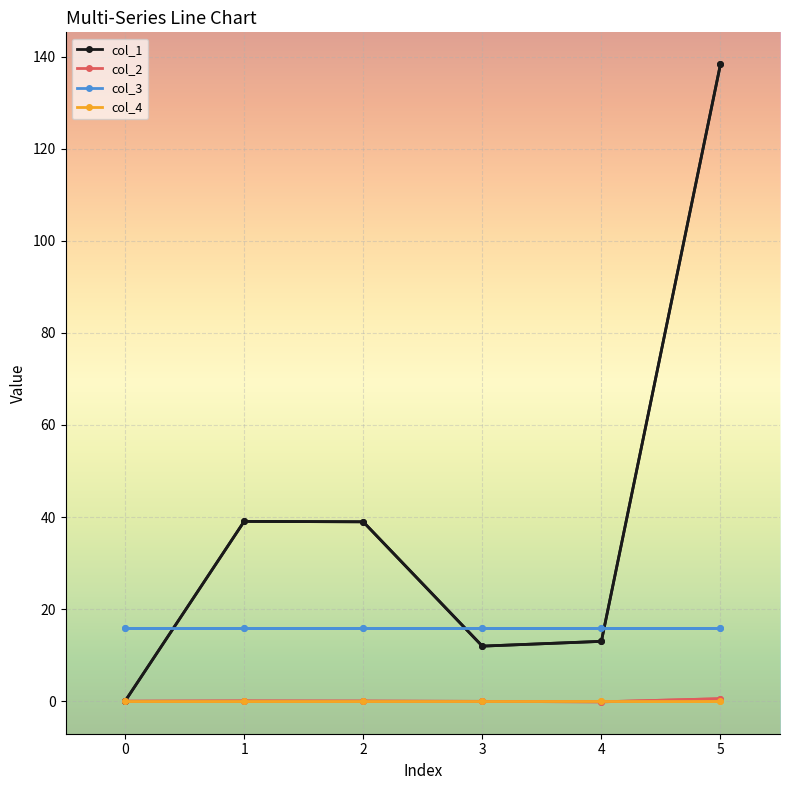

What are all the series names shown in the legend?

col_1, col_2, col_3, col_4